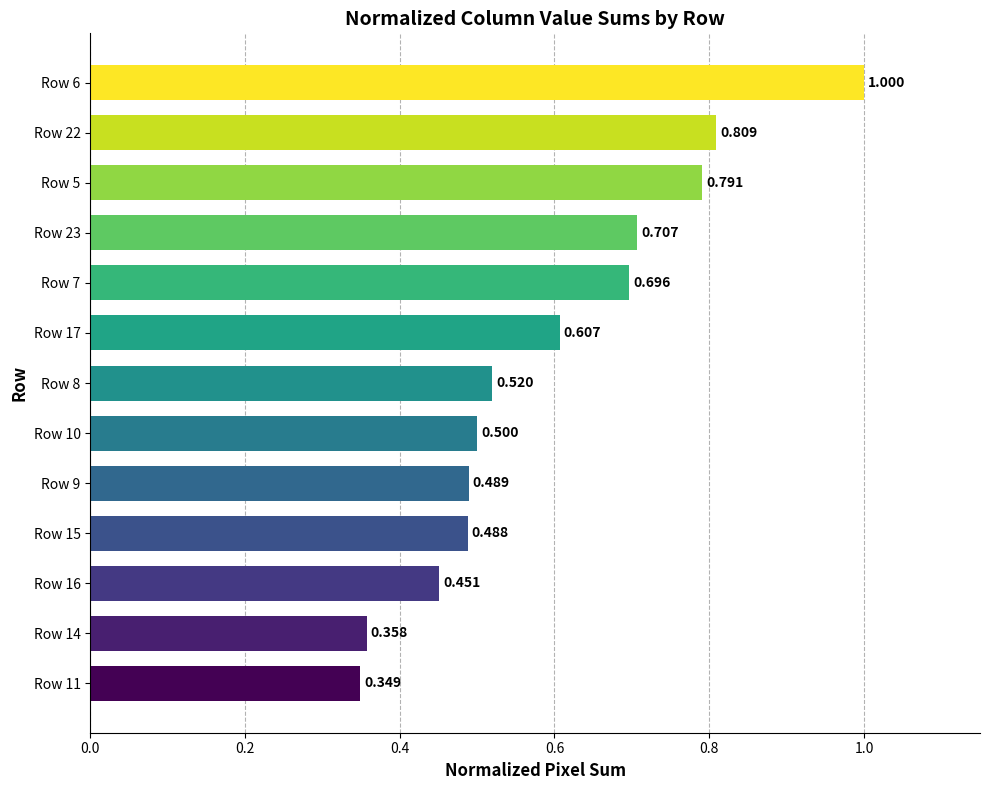

What is the average value?

0.6